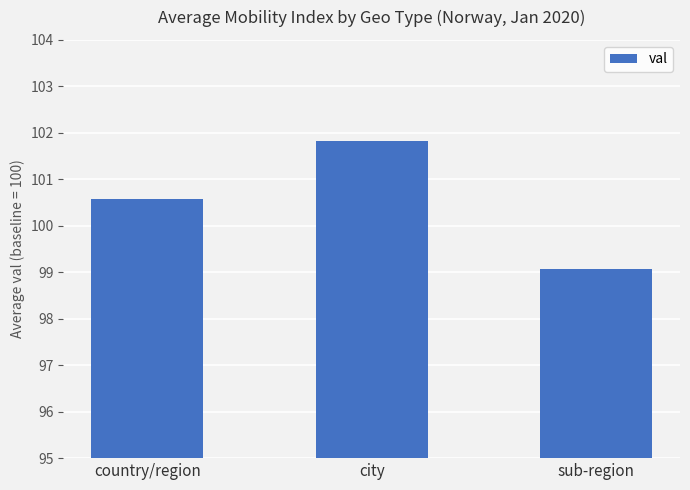

Reading right to left, extract all data points from this chart.

99.1	101.8	100.6